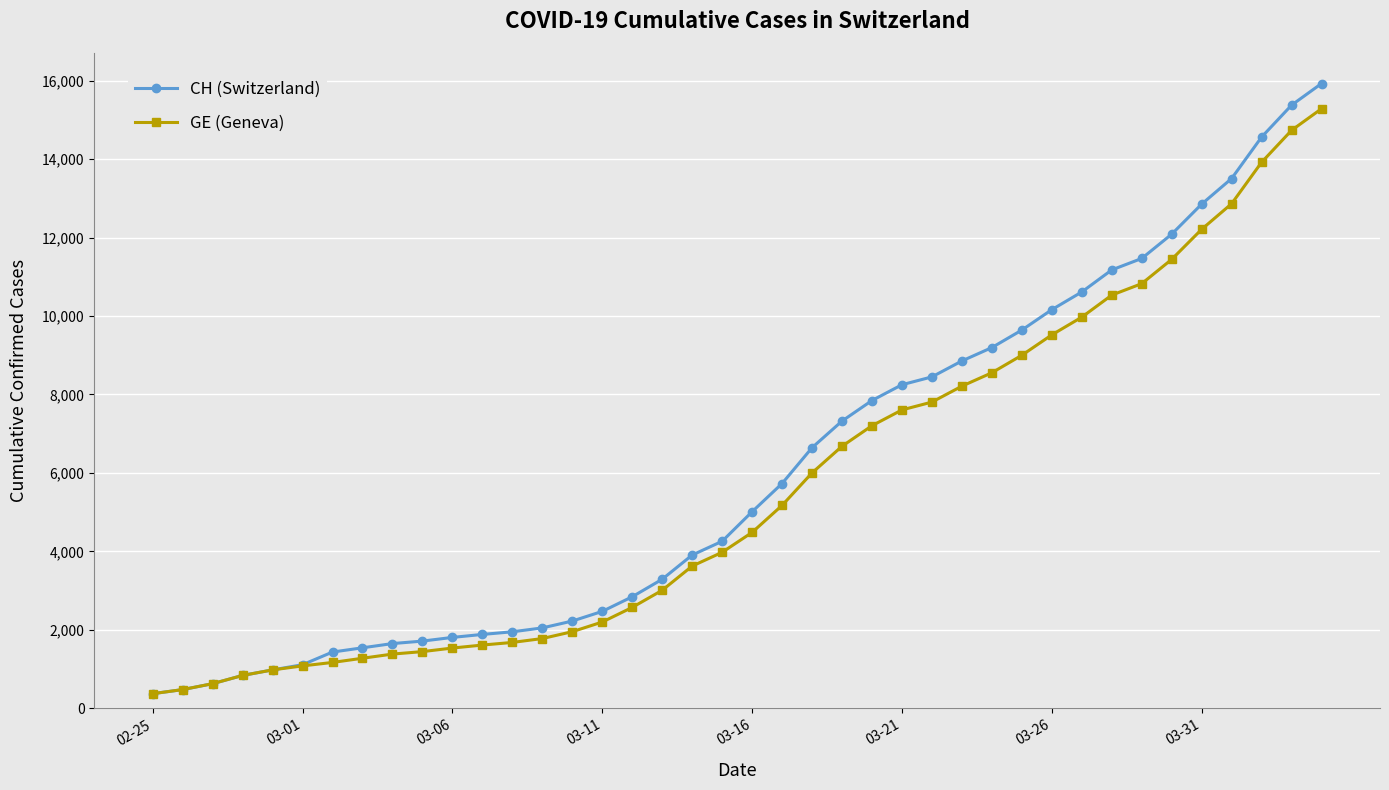

What is the value of the CH (Switzerland) point at the 36th from the left?

12852